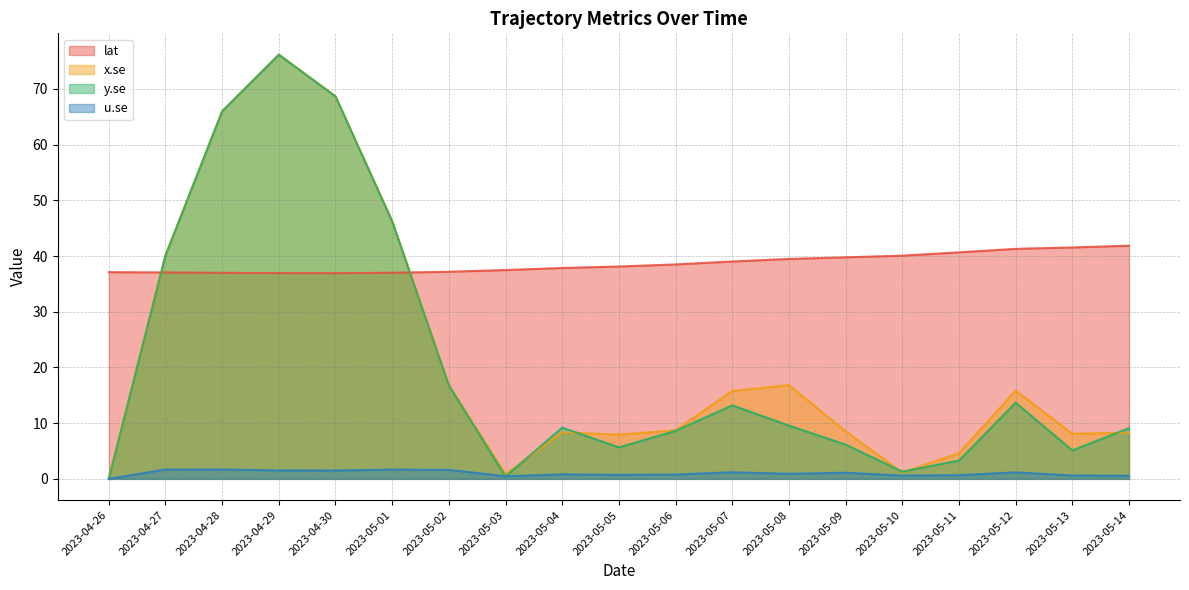

At which label does u.se reach its peak?

2023-04-28